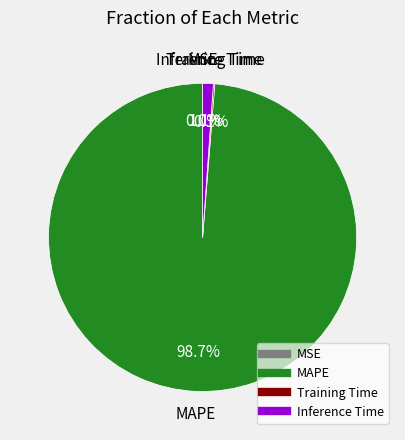

Which category has the biggest portion of the pie?

MAPE